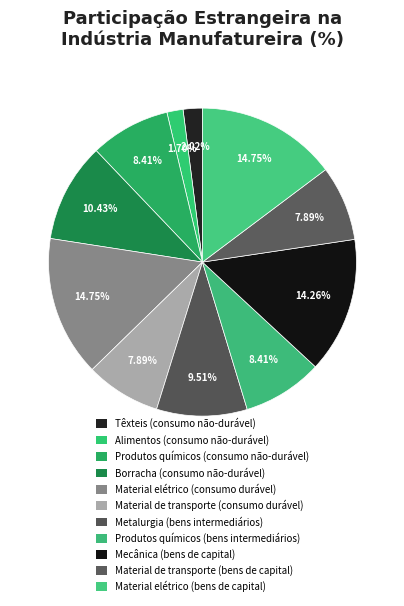

How many slices are in this pie chart?

11